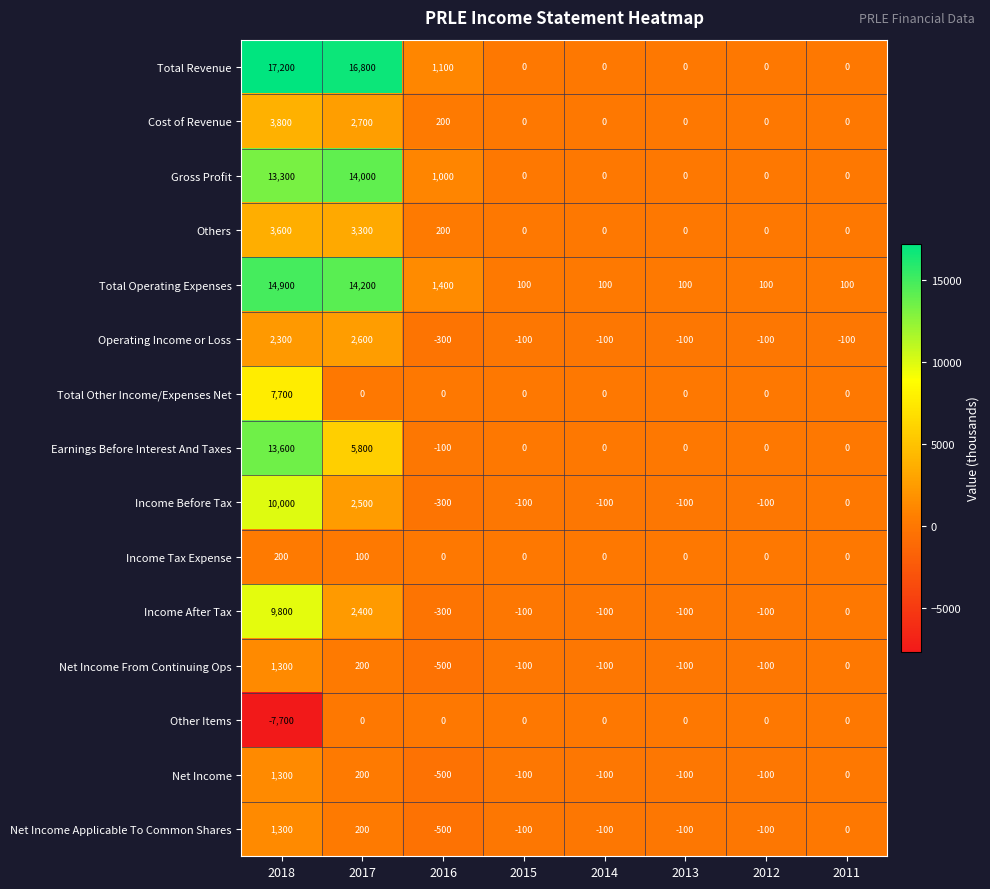

The Income After Tax series shows 9800 at 2018. True or false?

True